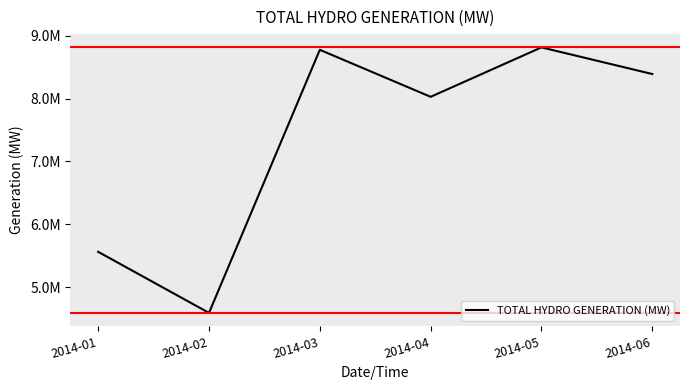

True or false: there are more than 0 points higher than both neighbors.

True